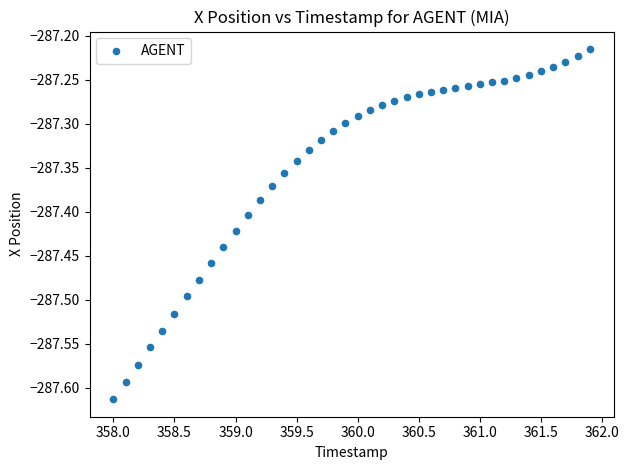

What is the range of X values (max minus min)?

3.9